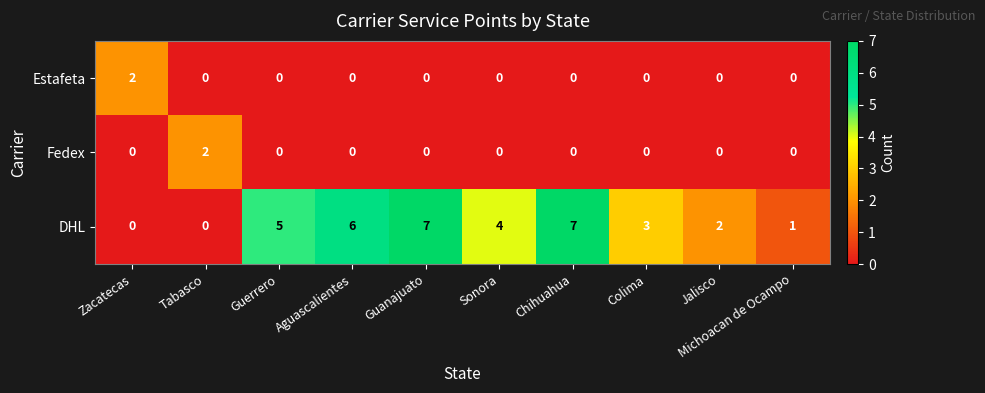

Is it true that Estafeta equals 0 at Guerrero?

True